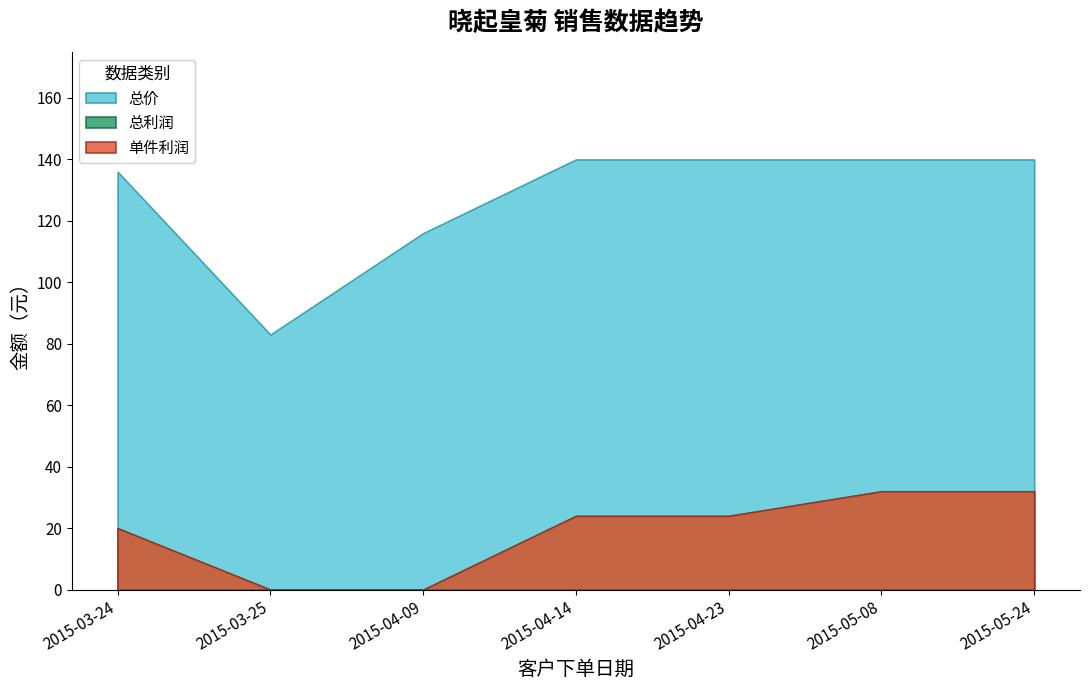

What is the label of the 4th point from the left?

2015-04-14